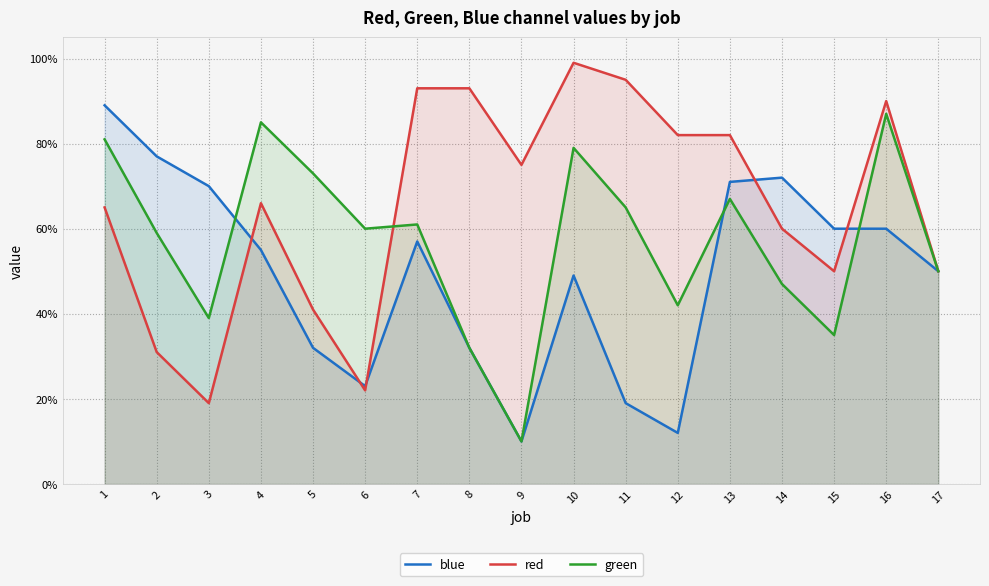

Which series has the largest total across all categories?

red